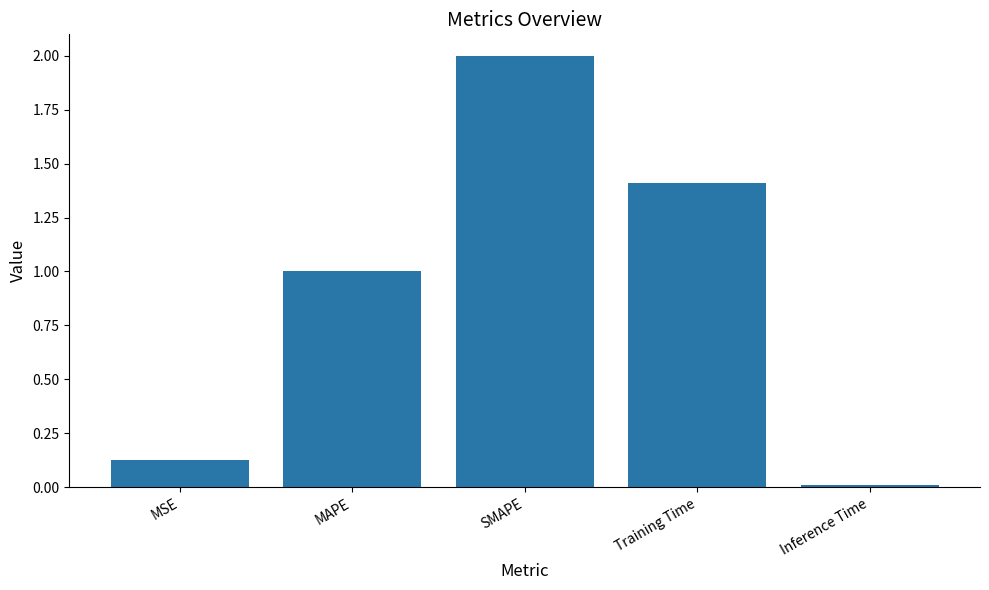

What is the difference between the maximum and minimum values?

2.0